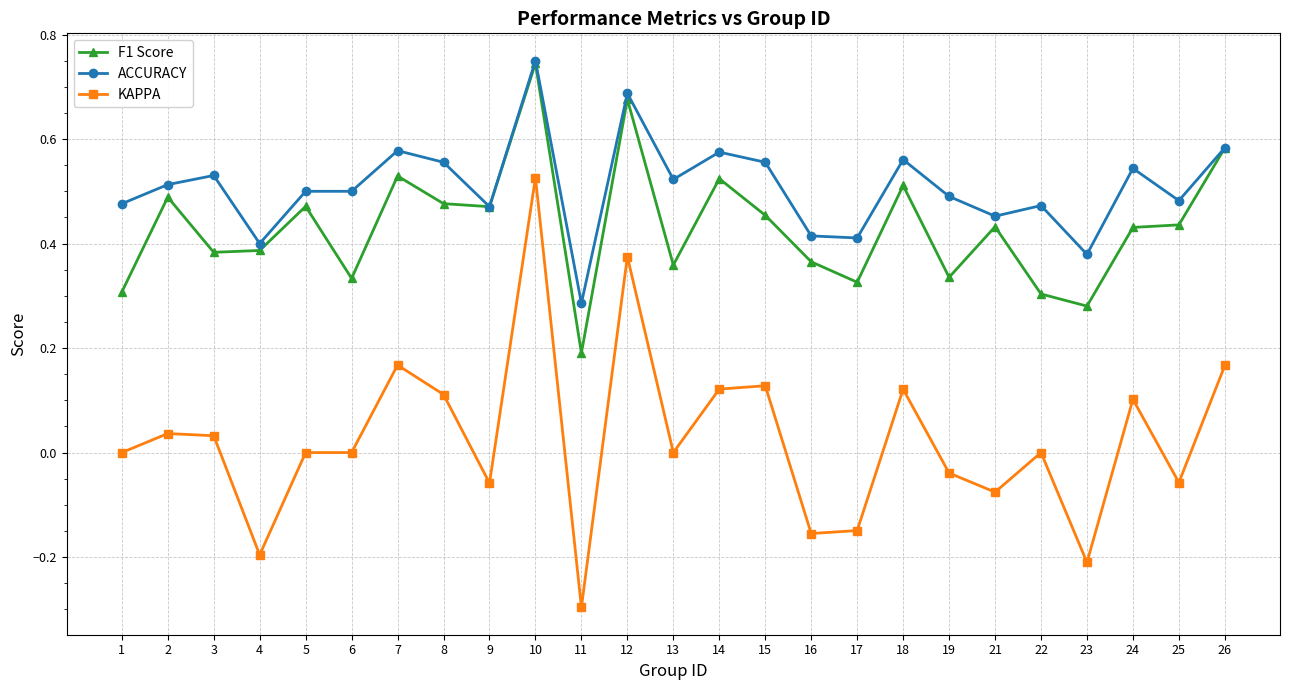

Is the value of F1 Score at 11 greater than the value of ACCURACY at 10?

No